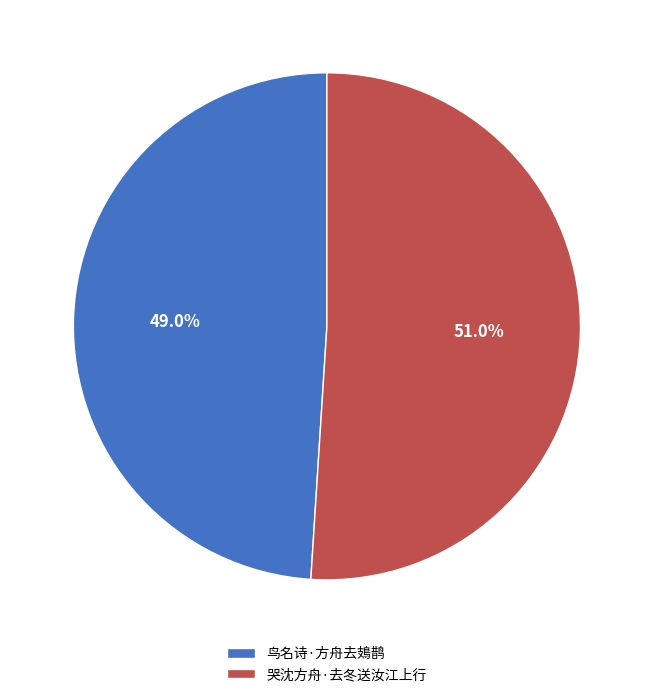

Combined, what portion of the pie is 鸟名诗·方舟去鳷鹊 and 哭沈方舟·去冬送汝江上行?

100.0%